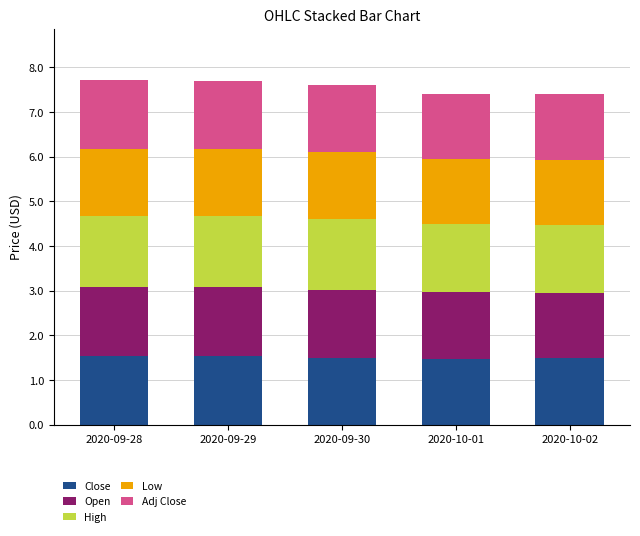

What is the total value across all series at 2020-09-30?

7.6